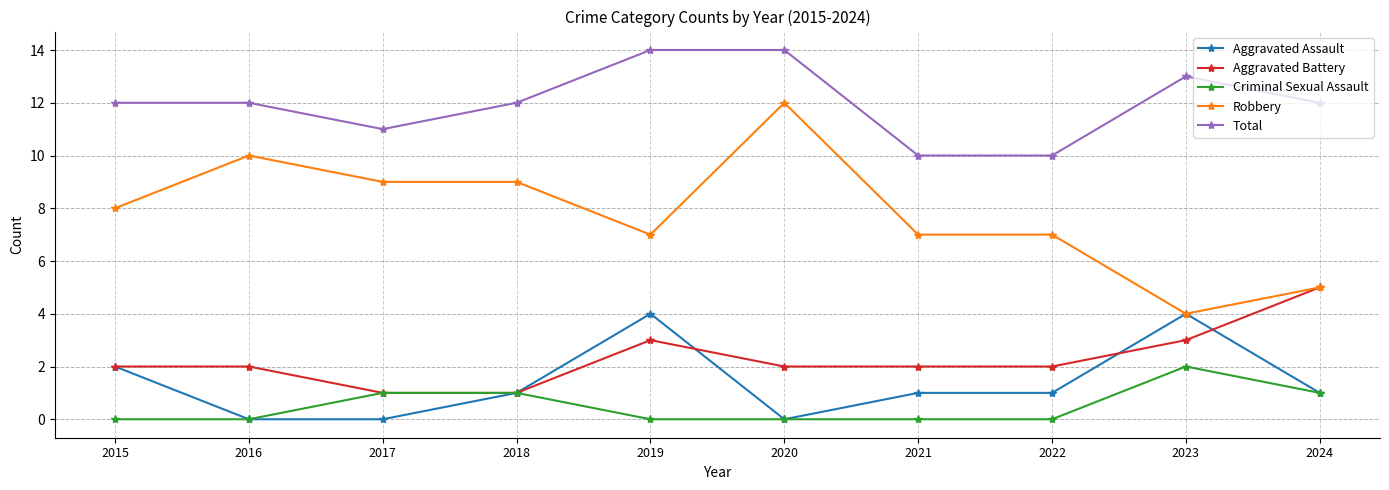

What is the difference between the Total values at 2015 and 2020?

2